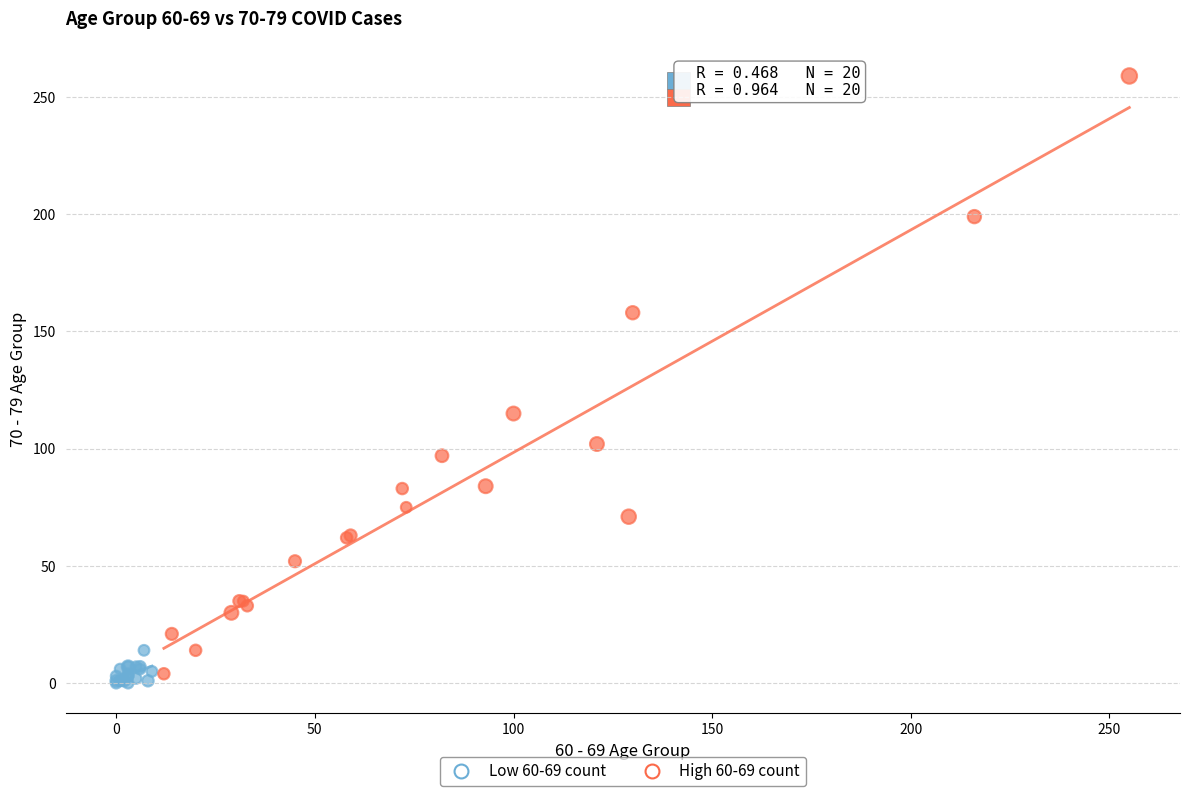

Which series has the widest spread of Y values?

High 60-69 count